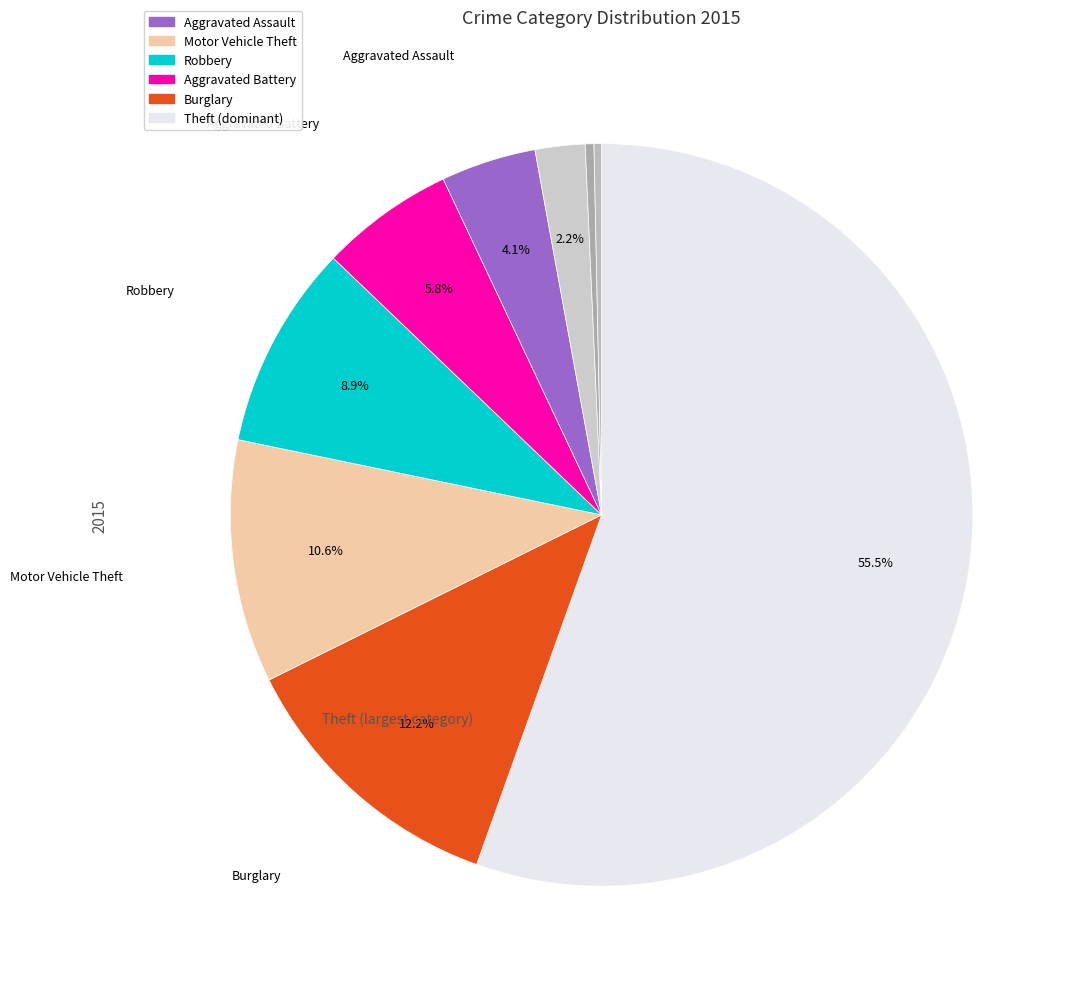

How many slices are in this pie chart?

9